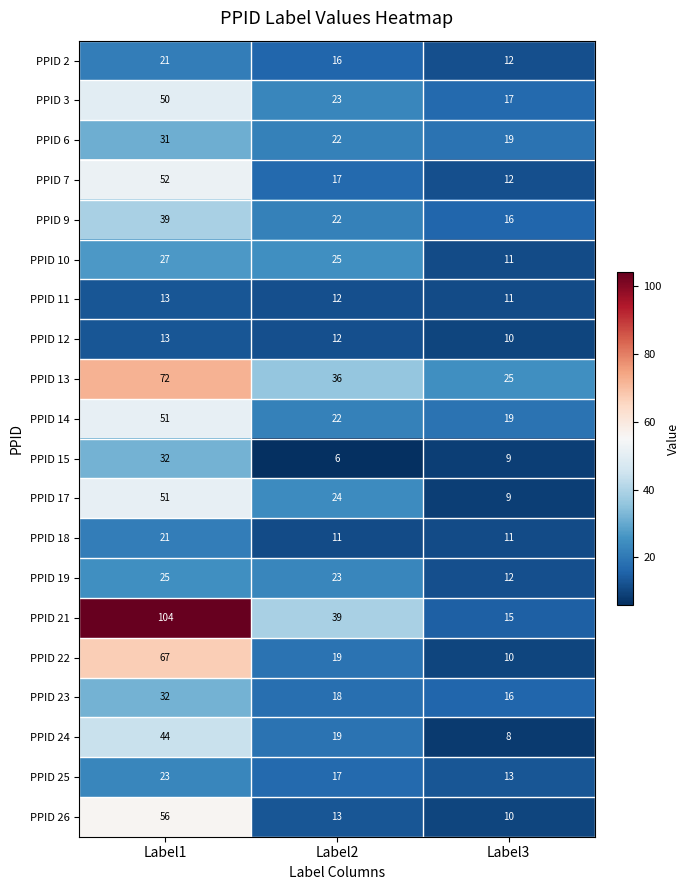

At how many categories does at least one series exceed 60?

1